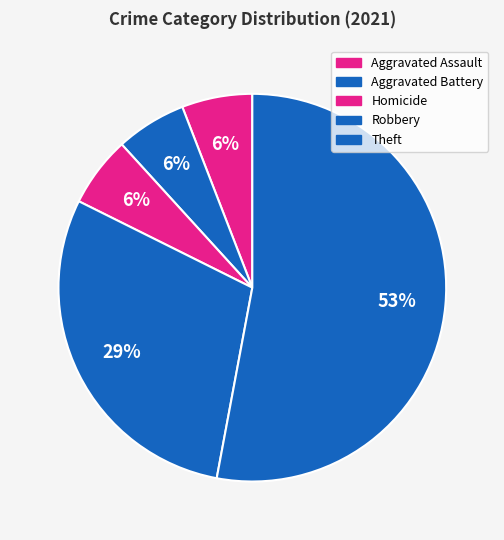

Is there a majority slice in this chart?

Yes